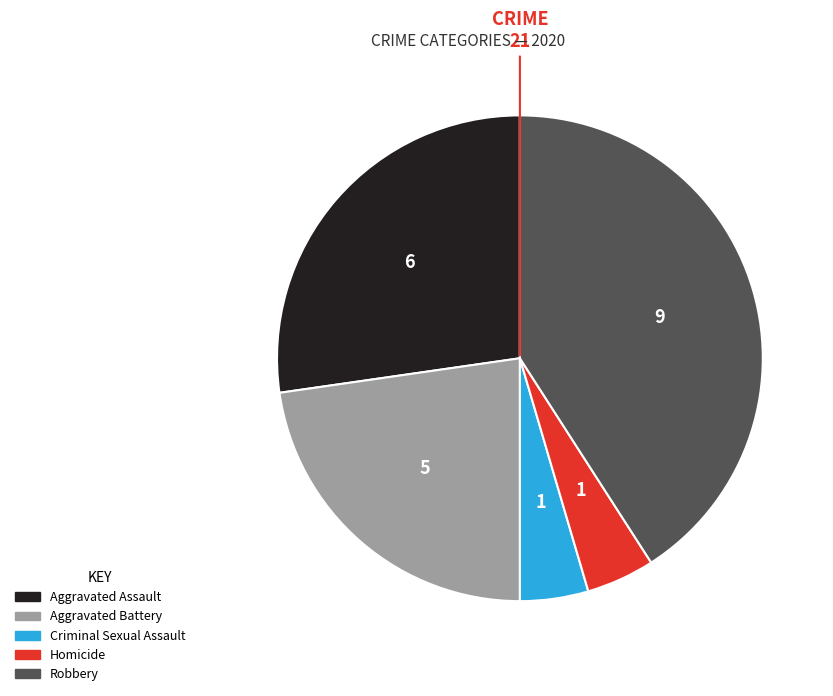

The Aggravated Battery slice represents 23% of the pie. True or false?

True